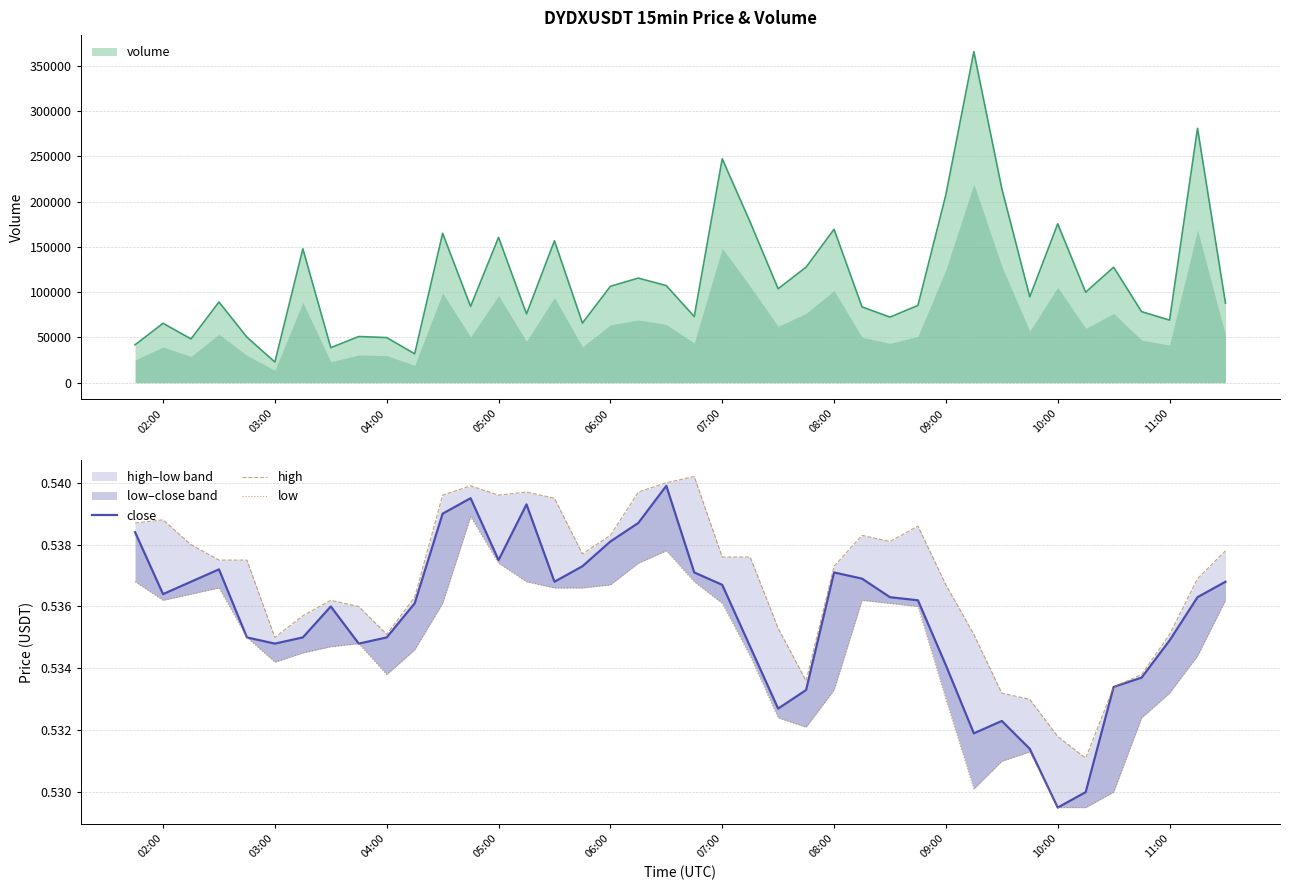

What is the sum of all high values?

21.5